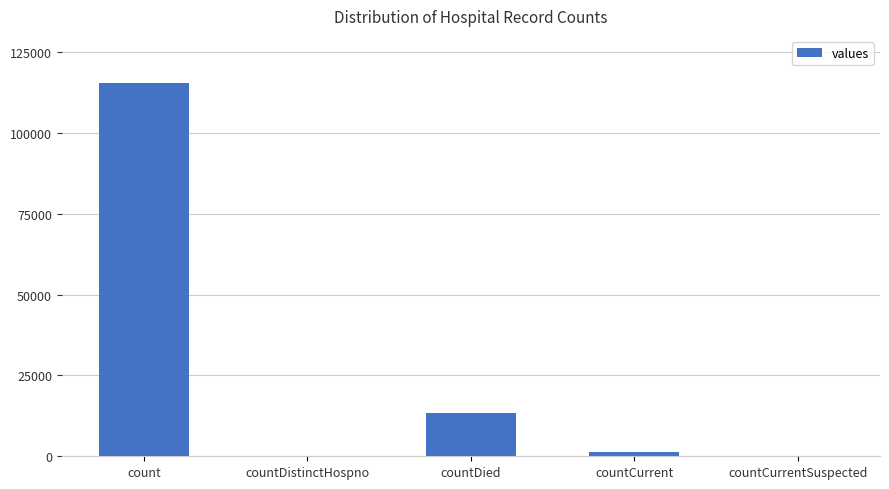

At which label is the value closest to 57689?

countDied